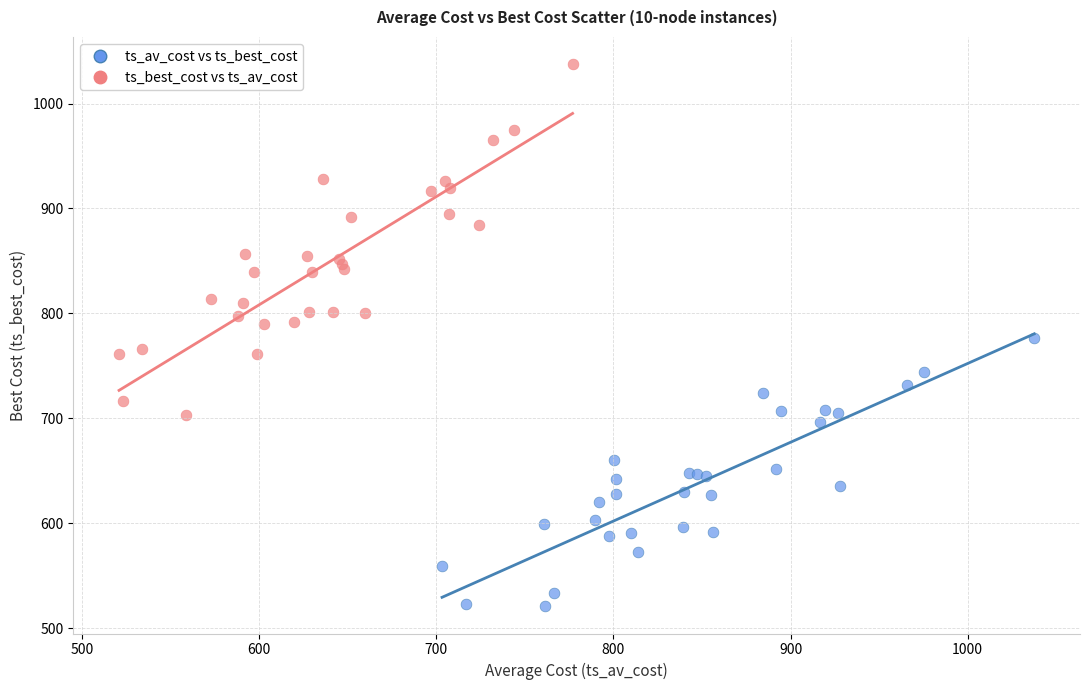

Which series contains the highest Y value?

ts_best_cost vs ts_av_cost